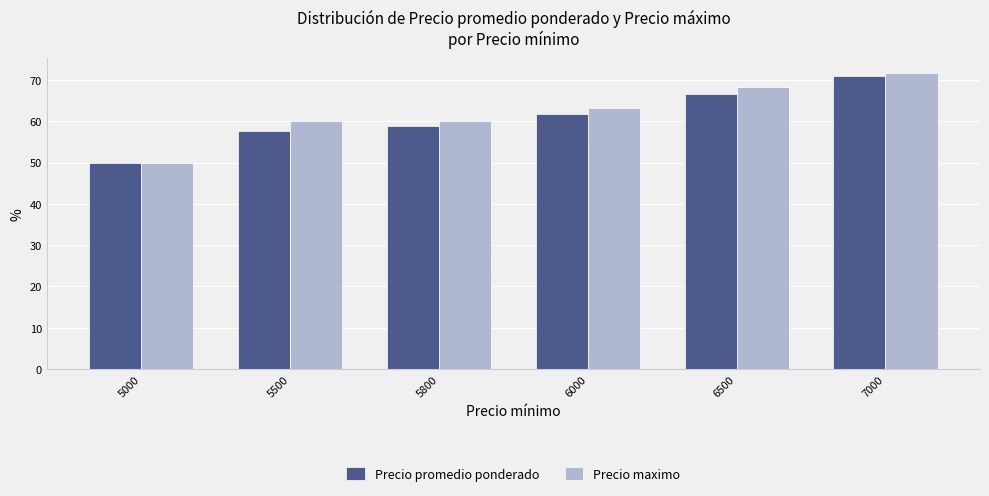

What is the difference between the maximum and minimum values in the Precio promedio ponderado series?

20.9